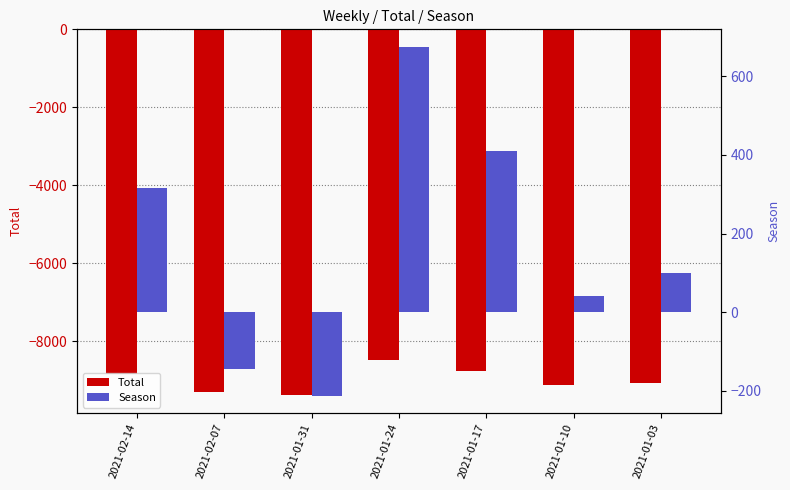

List the labels in order of Season value, smallest first.

2021-01-31, 2021-02-07, 2021-01-10, 2021-01-03, 2021-02-14, 2021-01-17, 2021-01-24